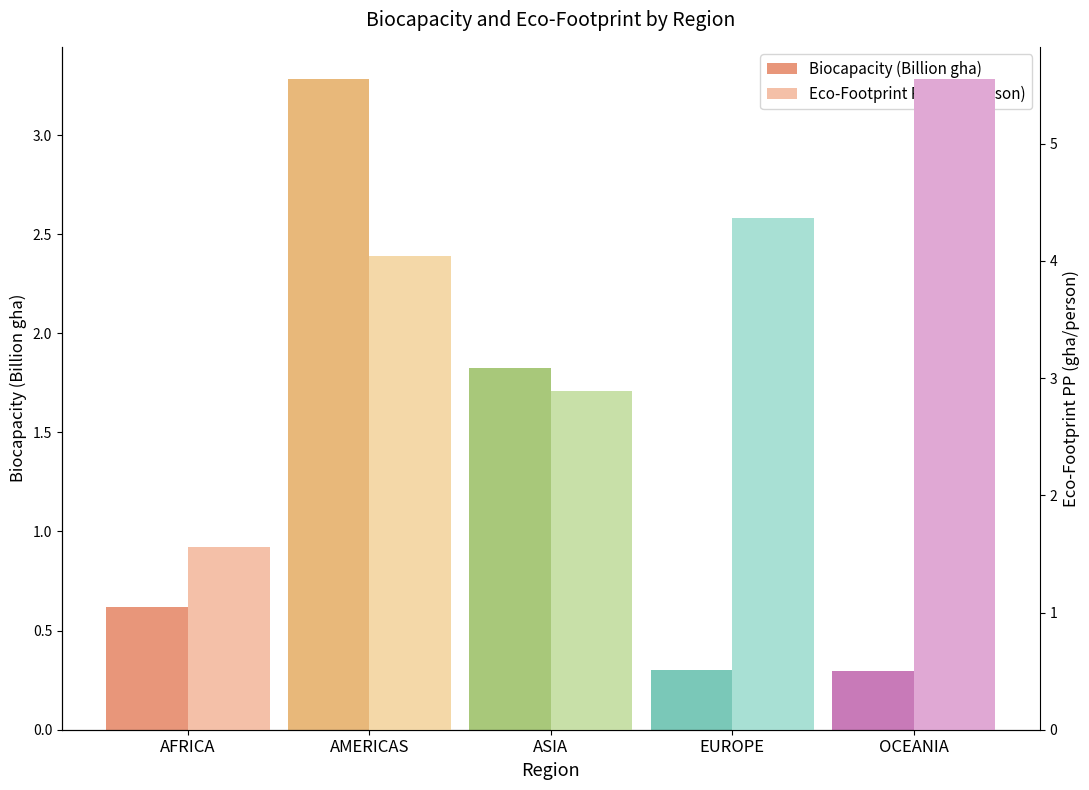

Does the chart contain stacked bars?

No